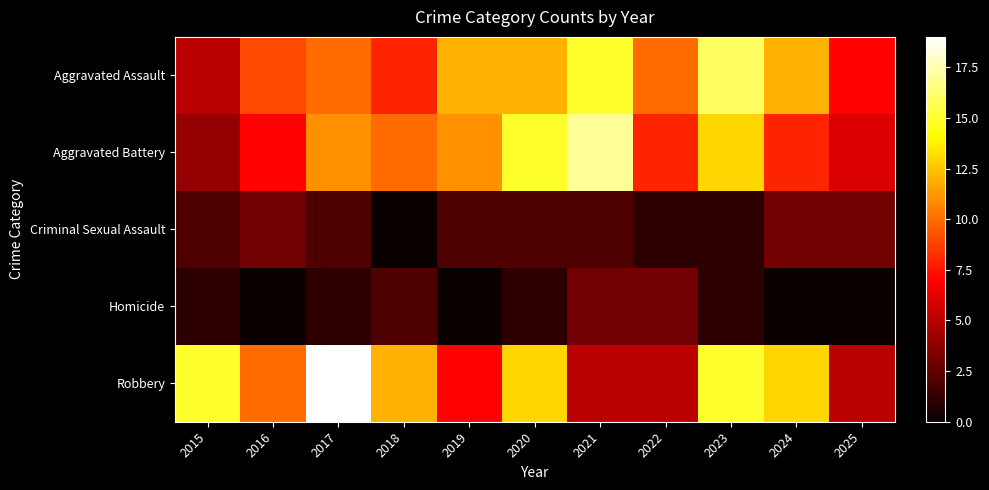

At how many categories does at least one series exceed 13?

5